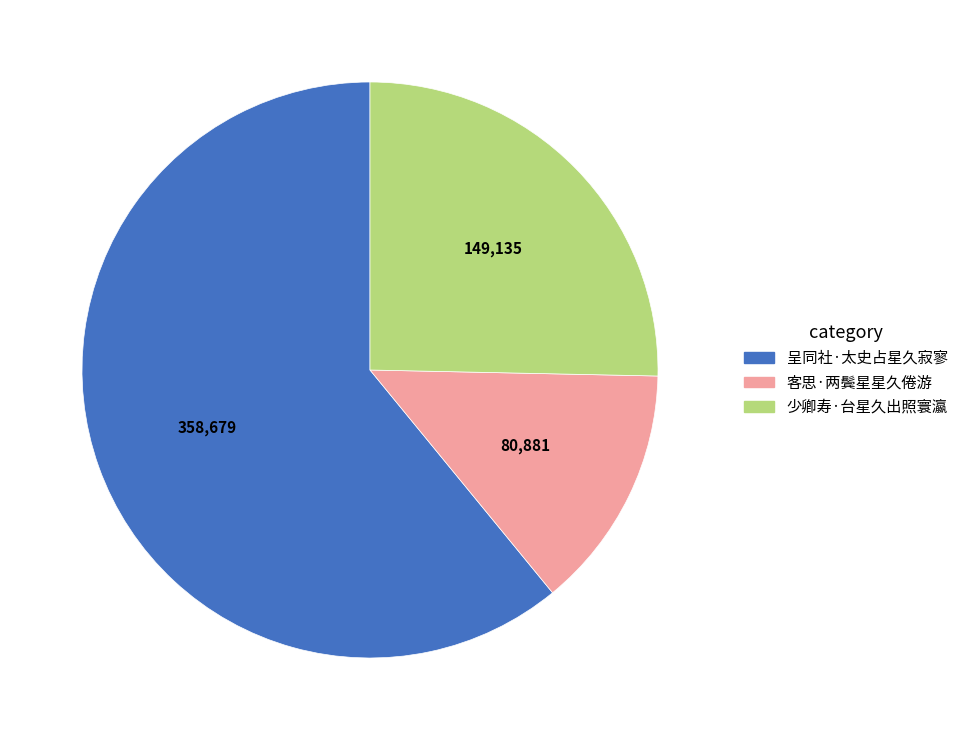

Is it true that 客思·两鬓星星久倦游 is 1% of the pie?

False